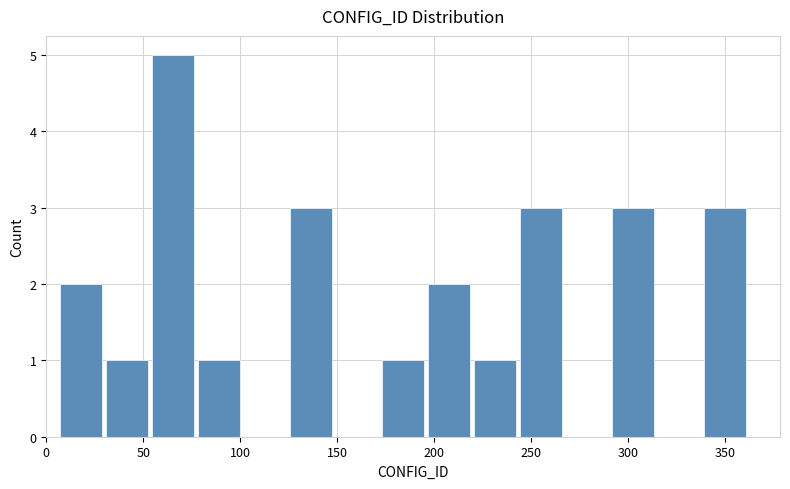

What is the height of the bar covering 75 to 100 on the x-axis? Neither the bar edges nor the heights are printed on the chart, so give them approximately, as read against the axes.

1